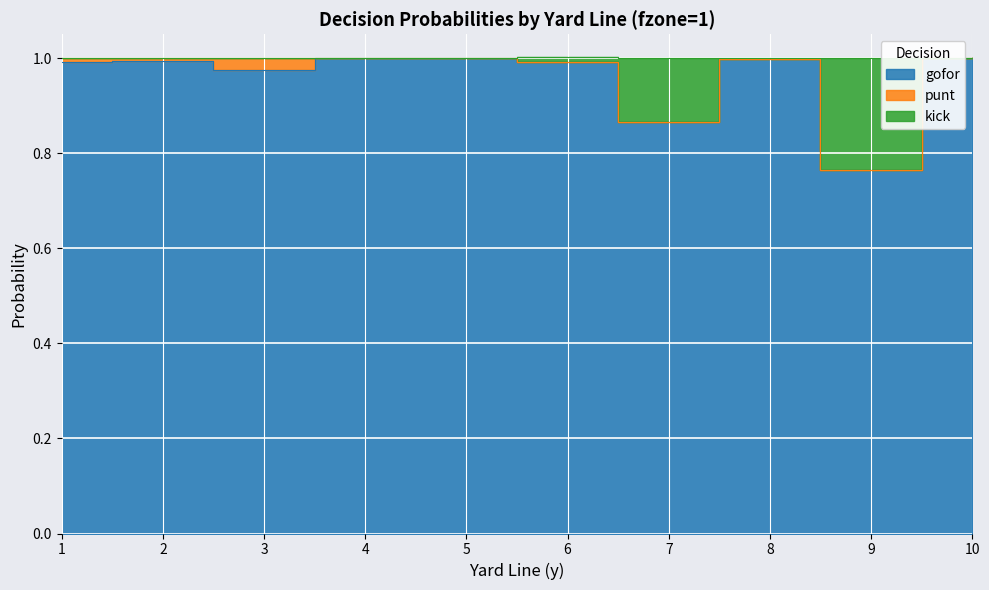

At which label does kick reach its minimum?

9